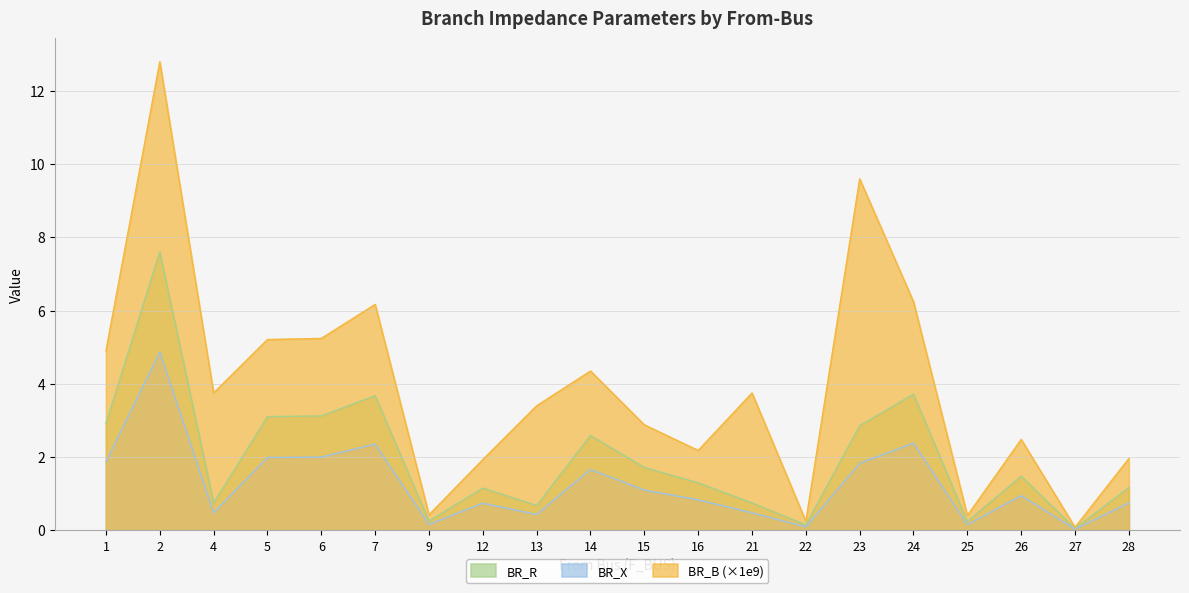

What is the sum of all BR_B values?

78.0